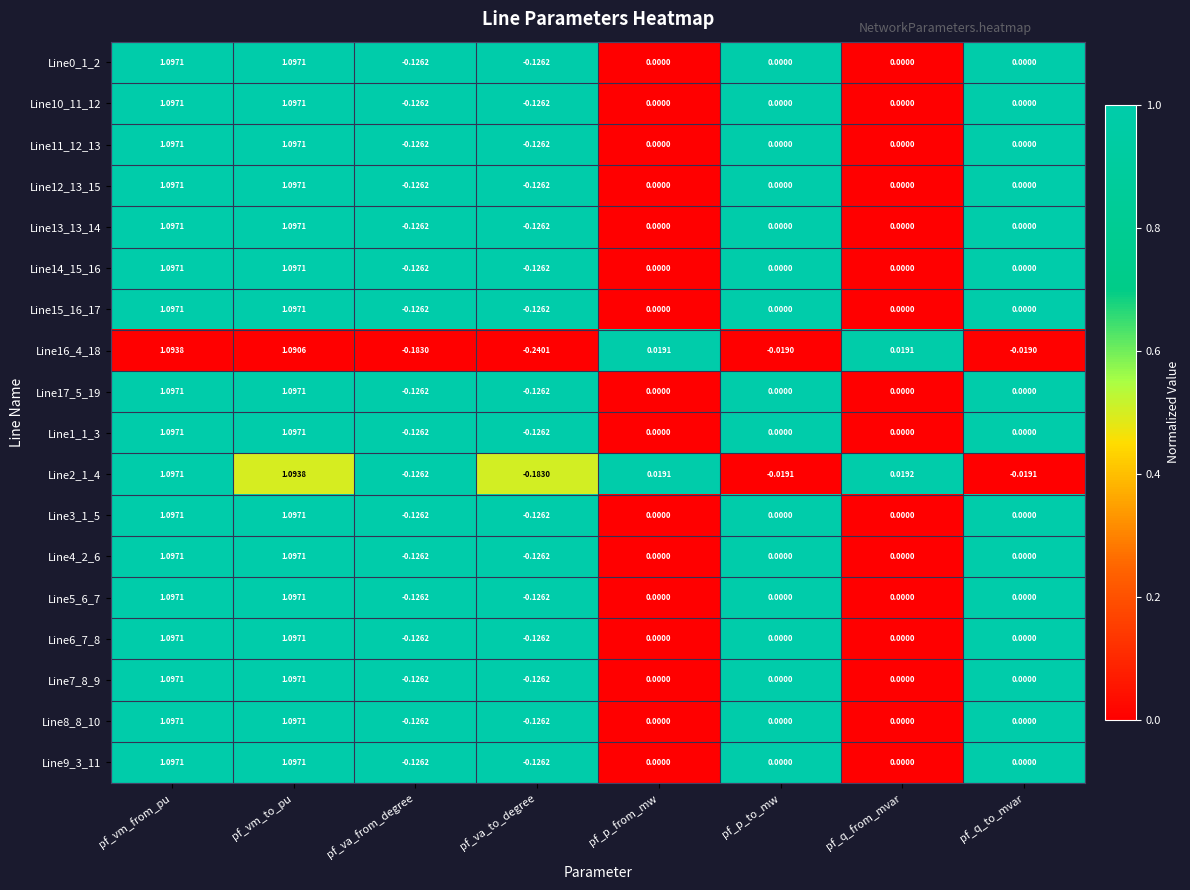

How many values in Line0_1_2 are below zero?

2